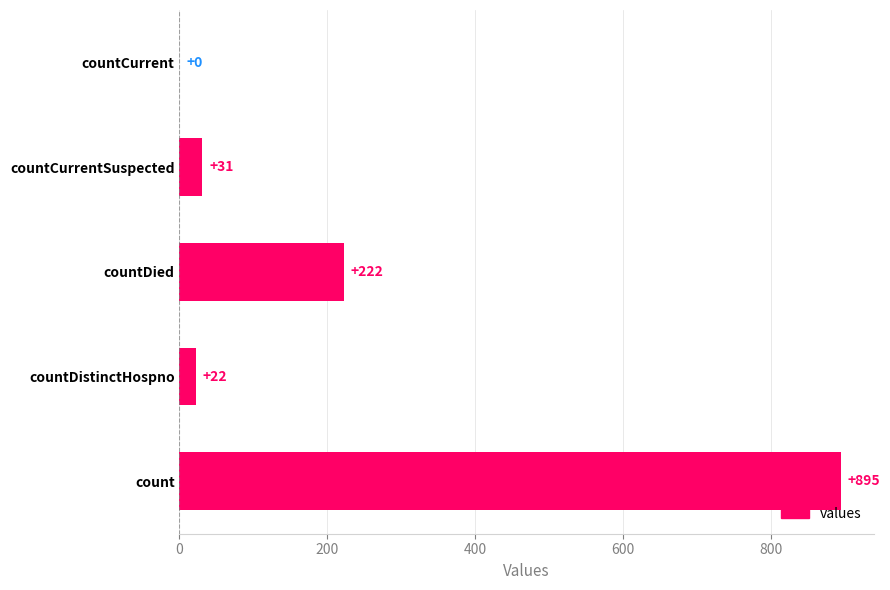

Reading top to bottom, list all the values displayed in this chart.

countCurrent=0	countCurrentSuspected=31	countDied=222	countDistinctHospno=22	count=895